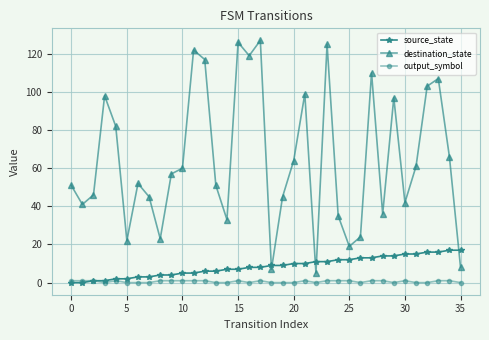

True or false: output_symbol and destination_state cross at least once.

False